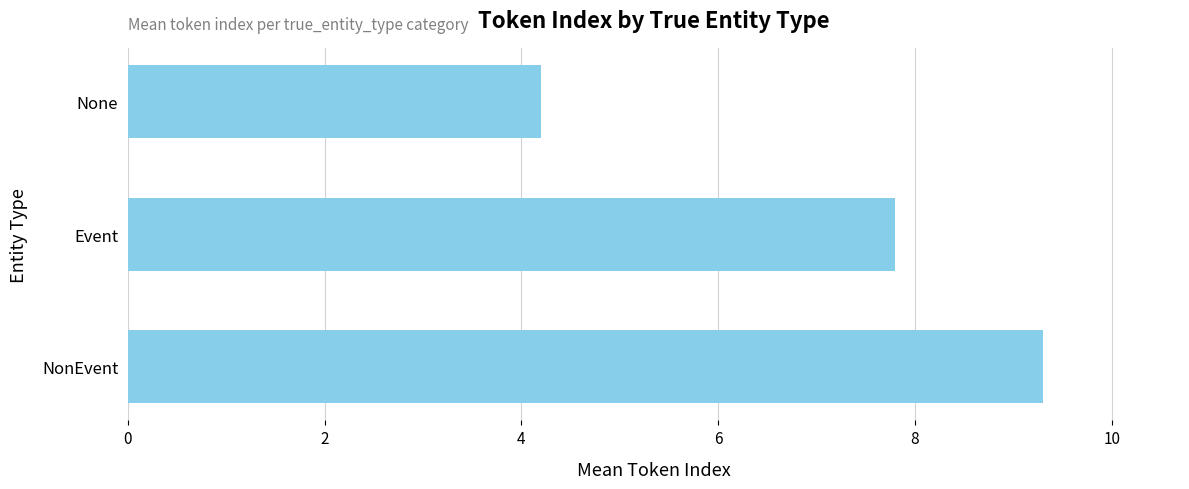

Reading top to bottom, what are all the values shown in this chart?

4.2	7.8	9.3